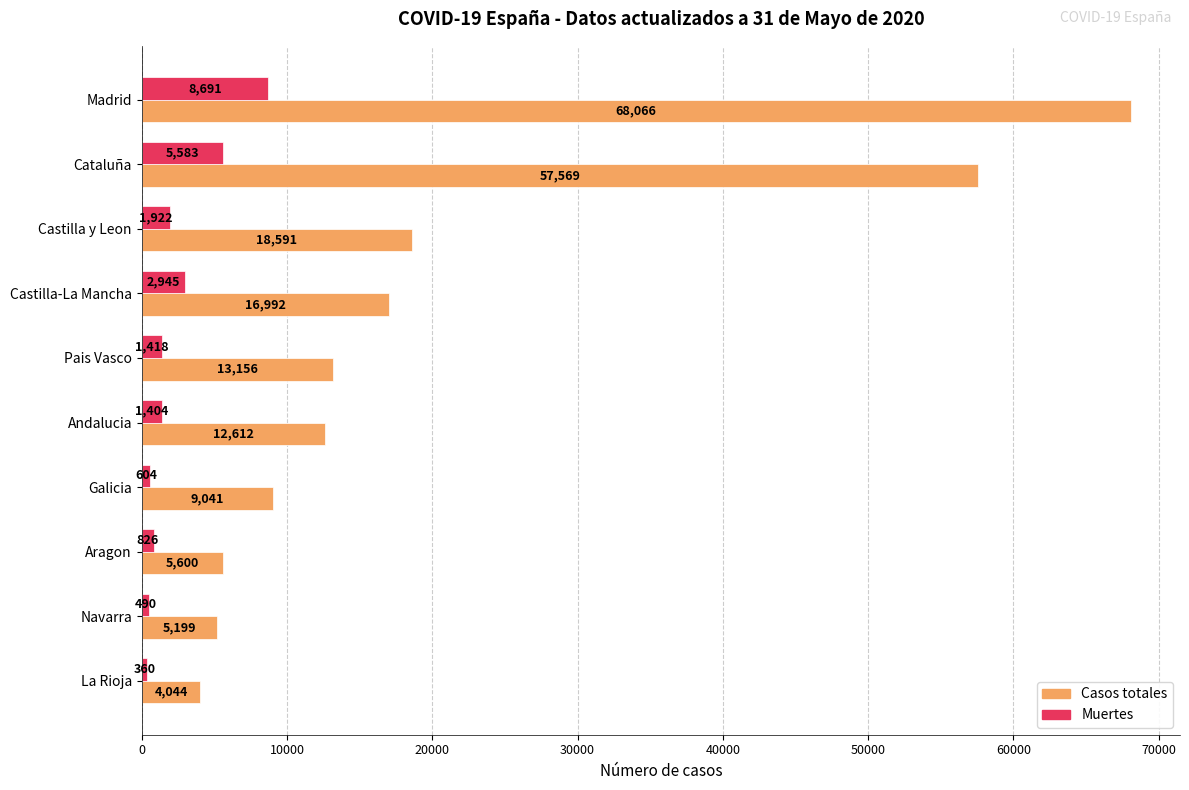

The Casos totales series shows 10781 at Castilla y Leon. True or false?

False